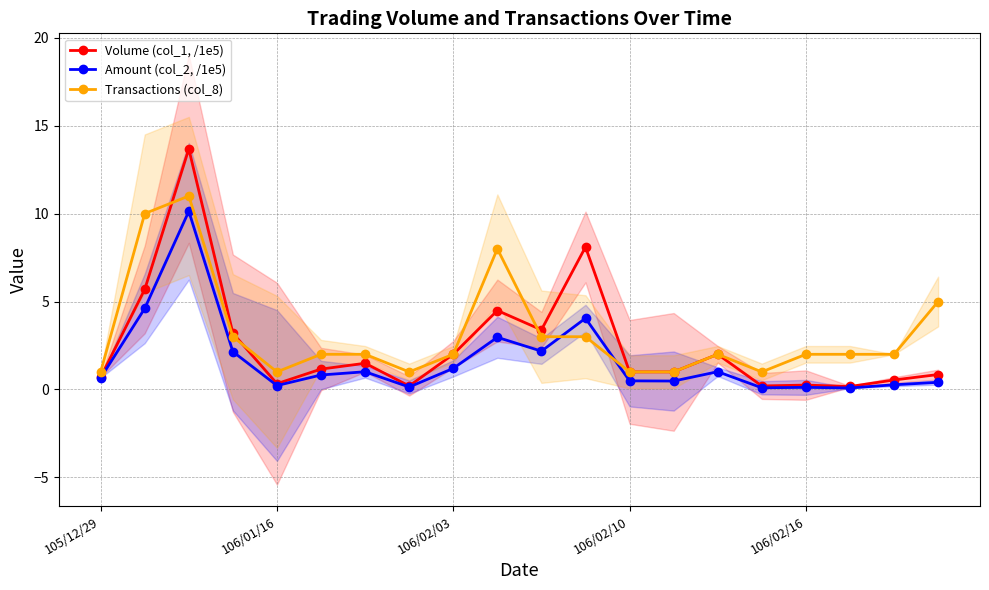

What is the difference between the second highest and second lowest values in the Volume (col_1, /1e5) series?

7.9